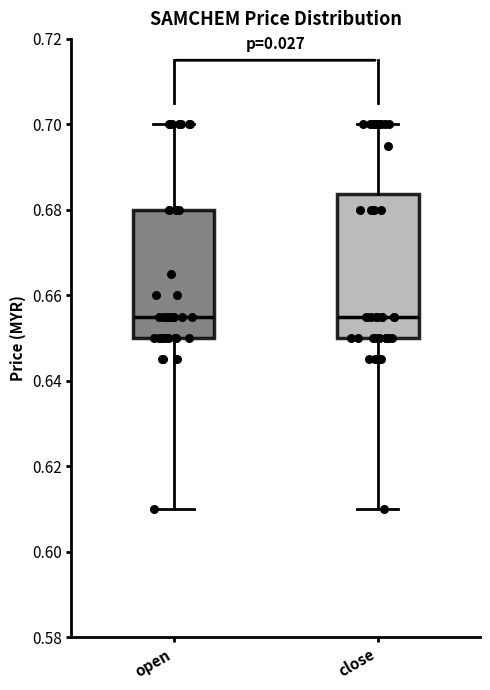

Reading left to right, transcribe this box plot: for each box, give where its median line is, the range the box spans, and where its two whiskers end, as read against the y-axis. The values are not printed on the chart, so give them approximately, as read against the axis.

open: median 0.656, box 0.650 to 0.680, whiskers 0.610 to 0.700
close: median 0.656, box 0.650 to 0.684, whiskers 0.610 to 0.700